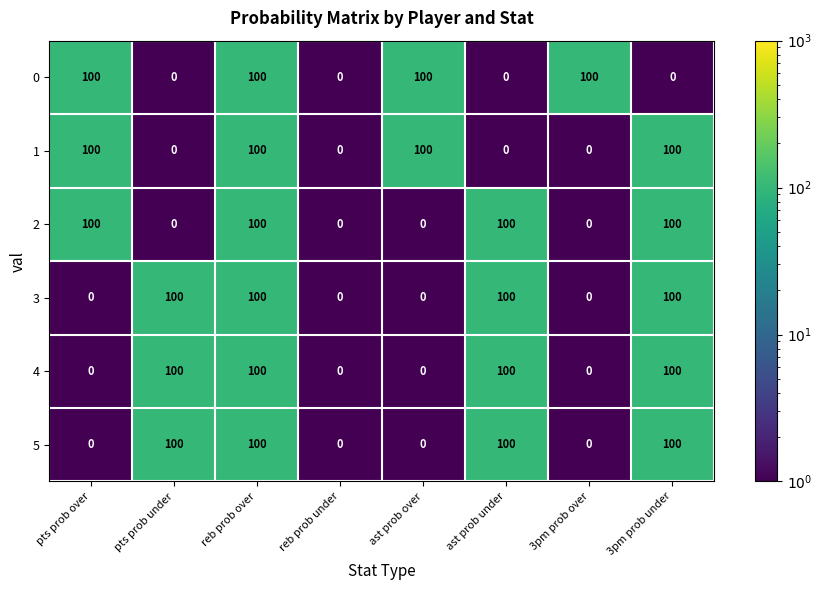

What is the total value across all series at pts prob over?

300